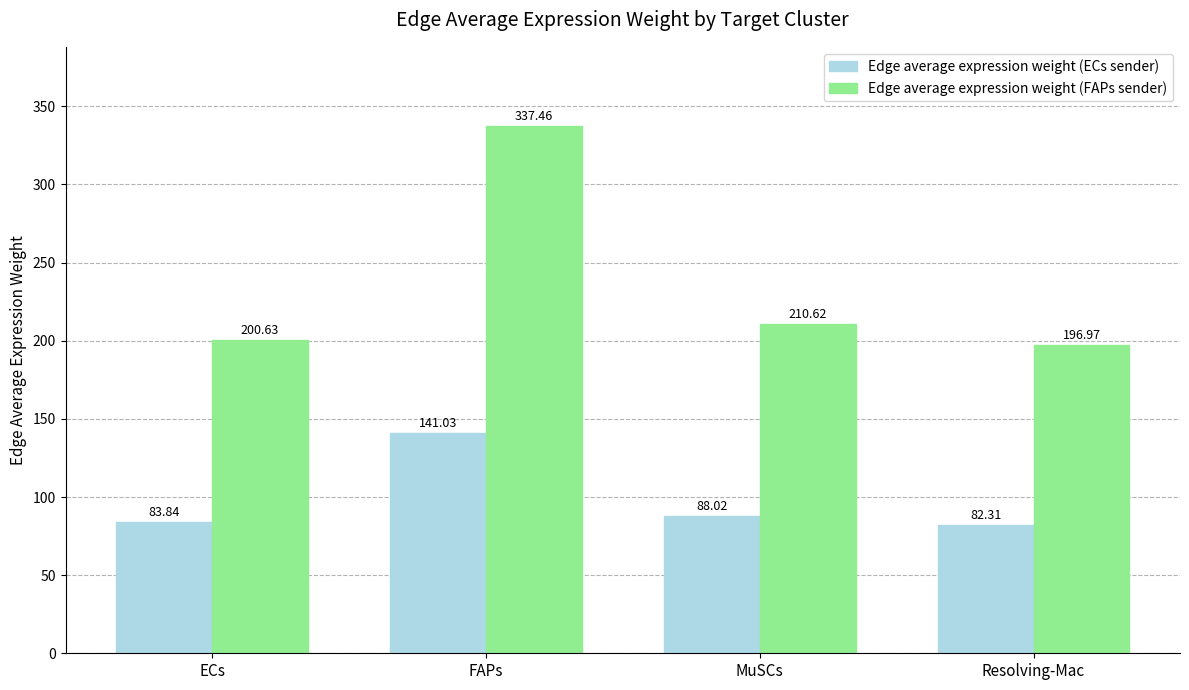

Read the Edge average expression weight (ECs sender) value at Resolving-Mac.

82.3